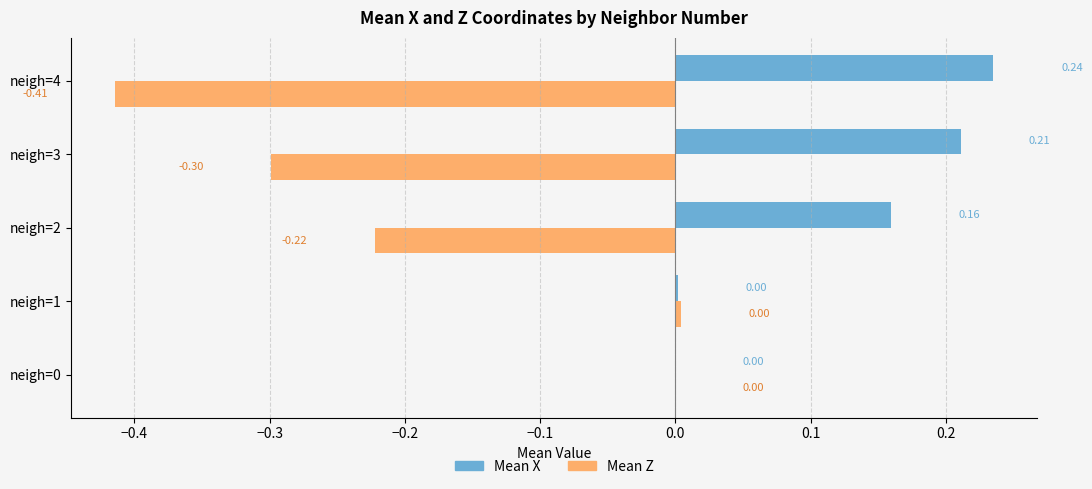

Which series changed the most between neigh=0 and neigh=2?

Mean Z